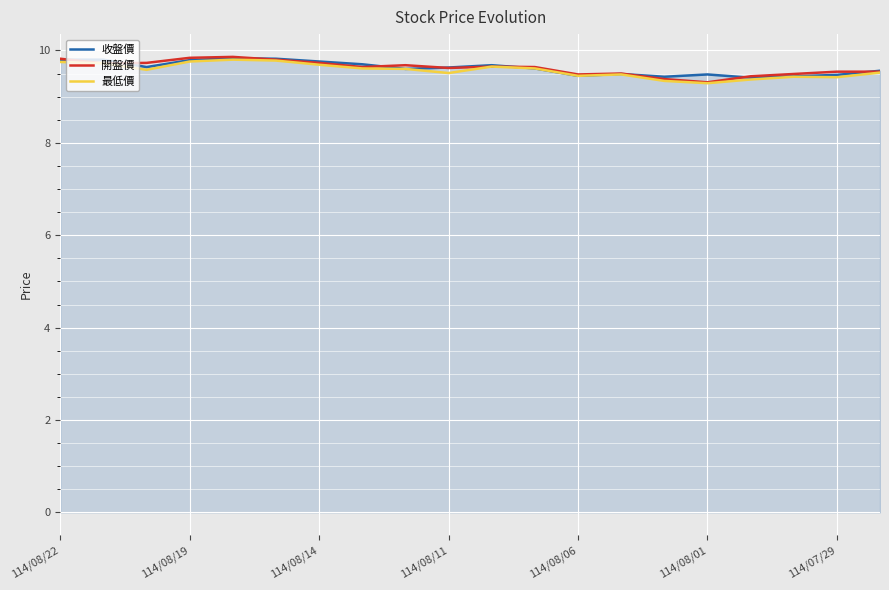

What is the greatest value displayed?

9.9